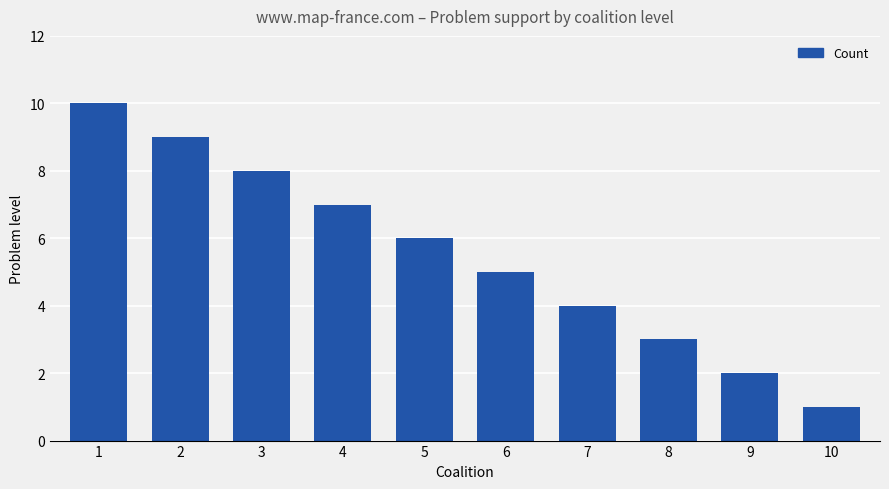

Rank the categories by value from lowest to highest.

10, 9, 8, 7, 6, 5, 4, 3, 2, 1